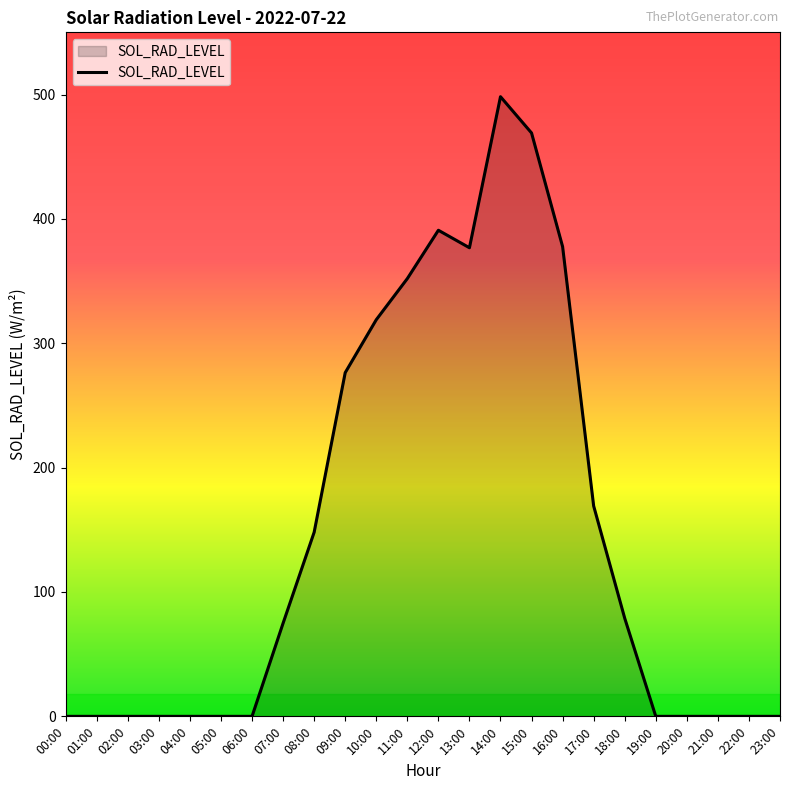

What is the maximum value shown in the chart?

498.3